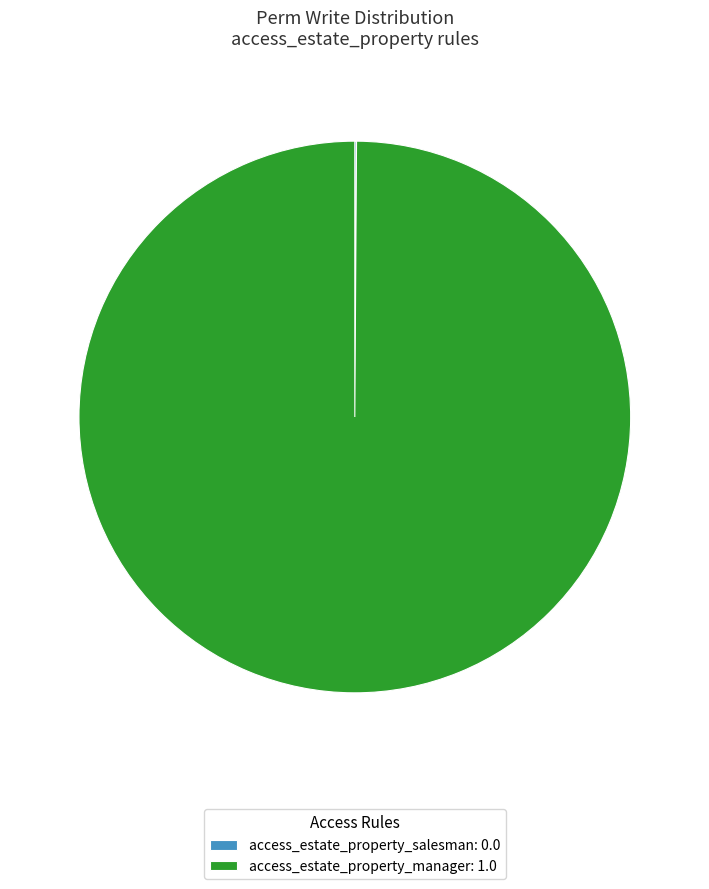

Is access_estate_property_manager: 1.0 the majority of the pie?

Yes